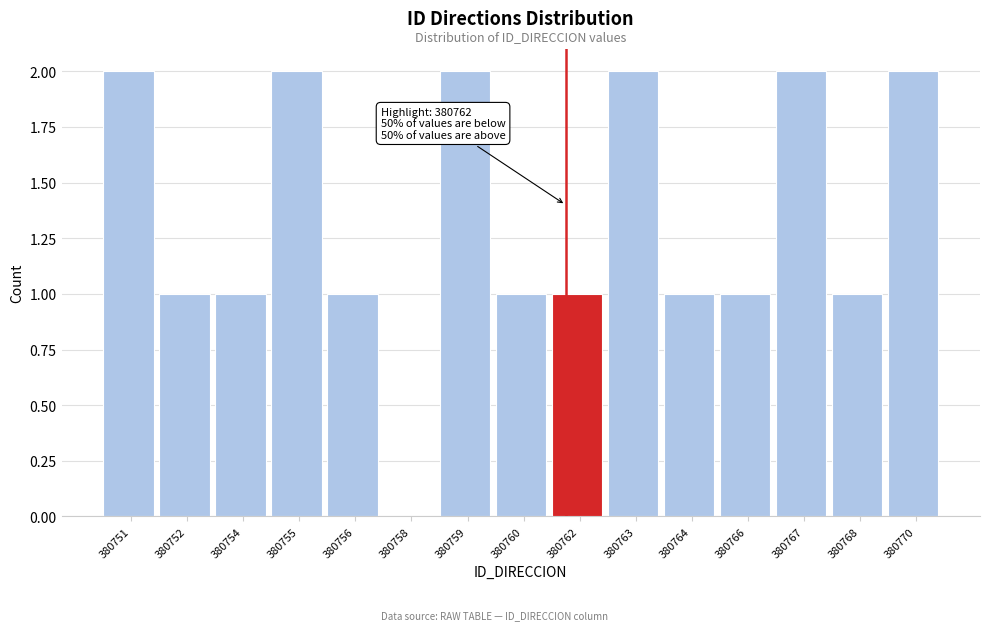

Reading left to right, list all the values displayed in this chart.

380751=2	380752=1	380754=1	380755=2	380756=1	380758=0	380759=2	380760=1	380762=1	380763=2	380764=1	380766=1	380767=2	380768=1	380770=2